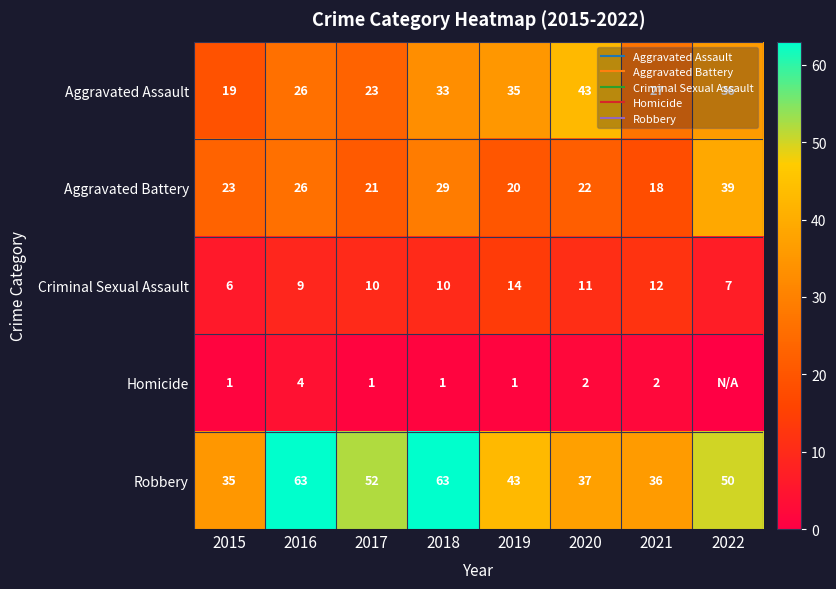

What is the difference between the highest and lowest values at 2016?

59